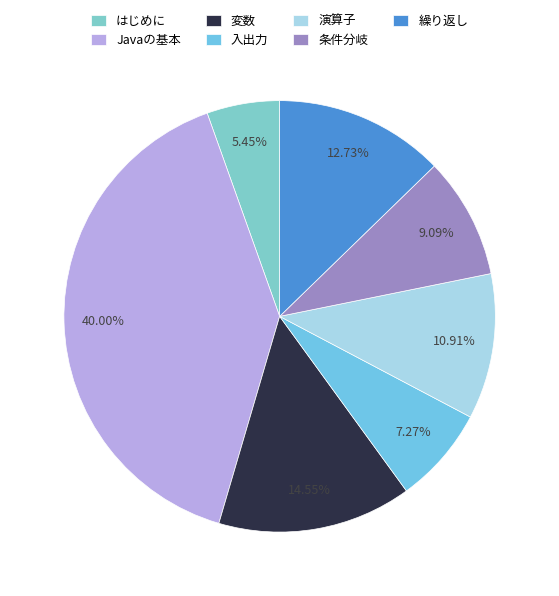

Which category has the smallest portion of the pie?

はじめに